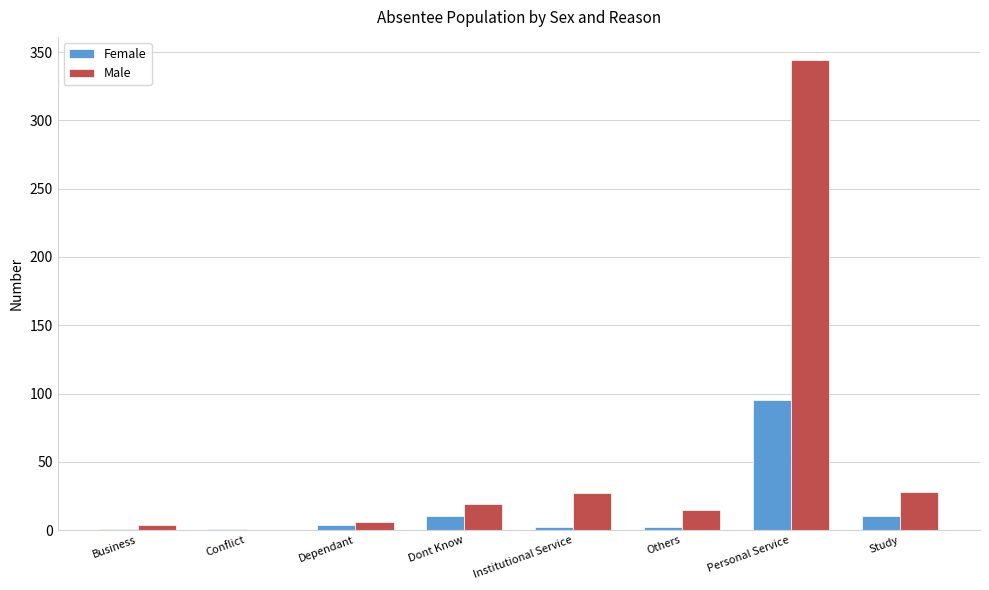

At which label does Female reach its peak?

Personal Service